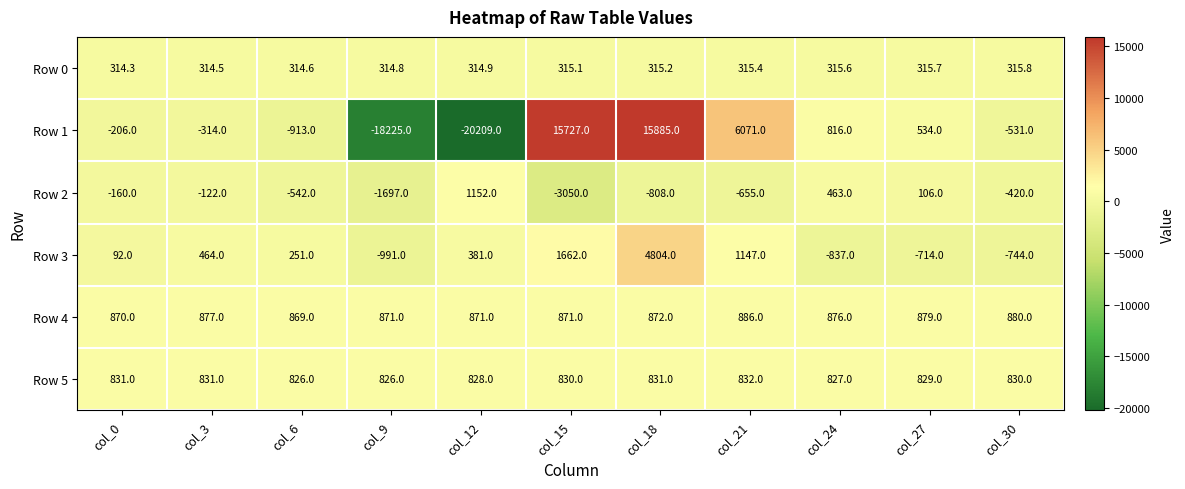

At which label is Row 2 closest to -949?

col_18